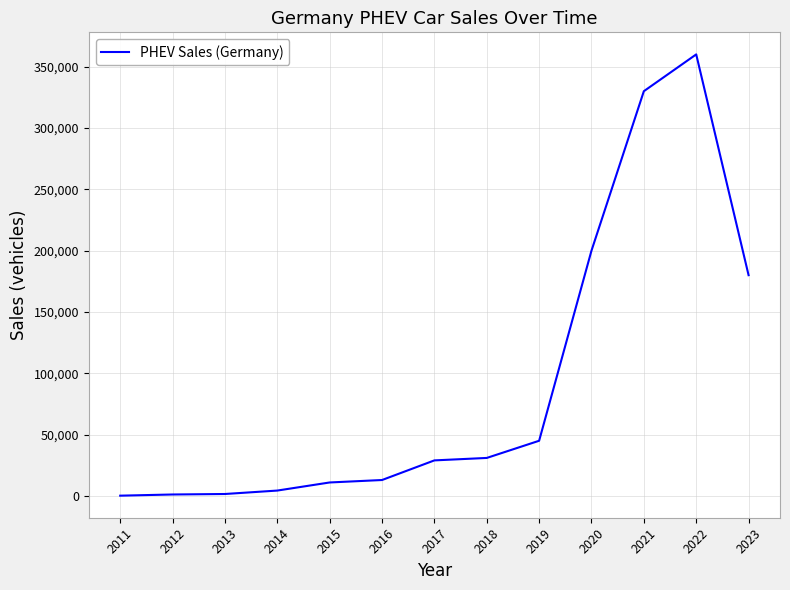

What is the maximum value shown in the chart?

360000